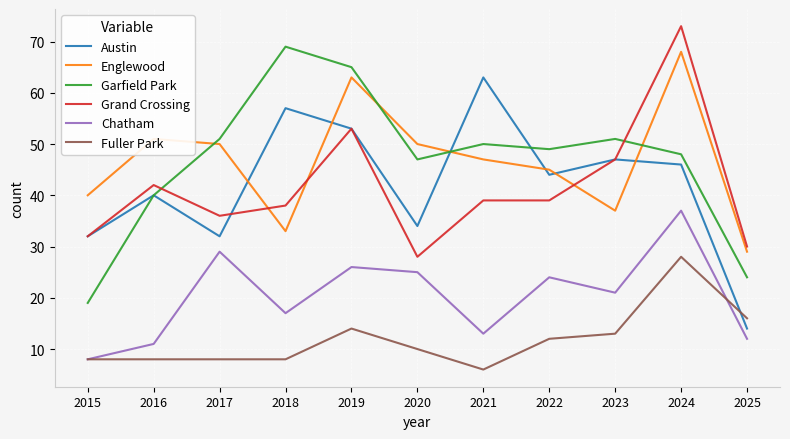

Reading left to right, list all the values displayed in this chart.

Austin: 2015=32	2016=40	2017=32	2018=57	2019=53	2020=34	2021=63	2022=44	2023=47	2024=46	2025=14
Englewood: 2015=40	2016=51	2017=50	2018=33	2019=63	2020=50	2021=47	2022=45	2023=37	2024=68	2025=29
Garfield Park: 2015=19	2016=40	2017=51	2018=69	2019=65	2020=47	2021=50	2022=49	2023=51	2024=48	2025=24
Grand Crossing: 2015=32	2016=42	2017=36	2018=38	2019=53	2020=28	2021=39	2022=39	2023=47	2024=73	2025=30
Chatham: 2015=8	2016=11	2017=29	2018=17	2019=26	2020=25	2021=13	2022=24	2023=21	2024=37	2025=12
Fuller Park: 2015=8	2016=8	2017=8	2018=8	2019=14	2020=10	2021=6	2022=12	2023=13	2024=28	2025=16